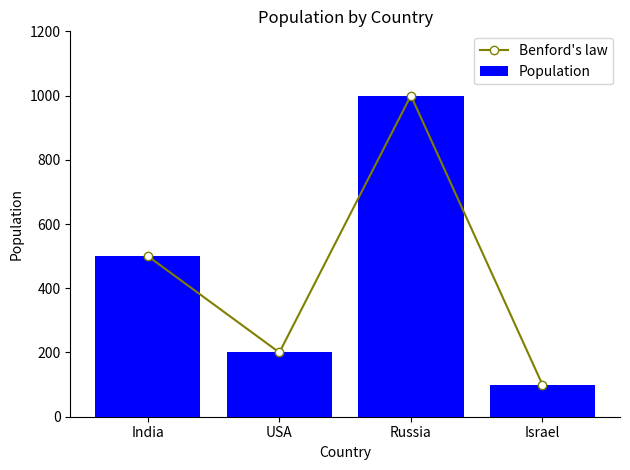

Which series has the largest total across all categories?

Benford's law